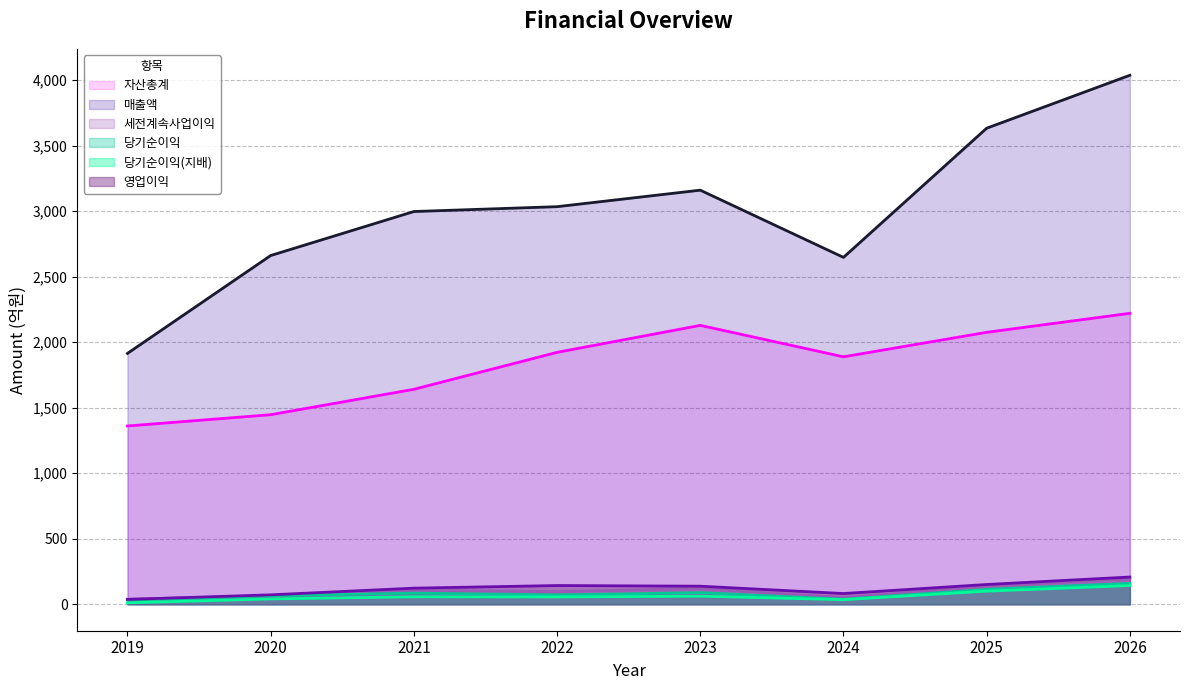

What is the difference between the maximum and minimum values in the 영업이익 series?

171